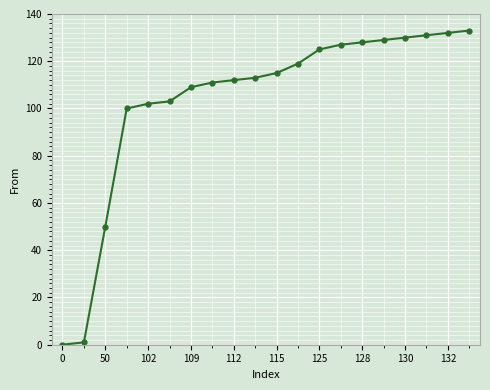

What is the value of the 13th point from the left?

125